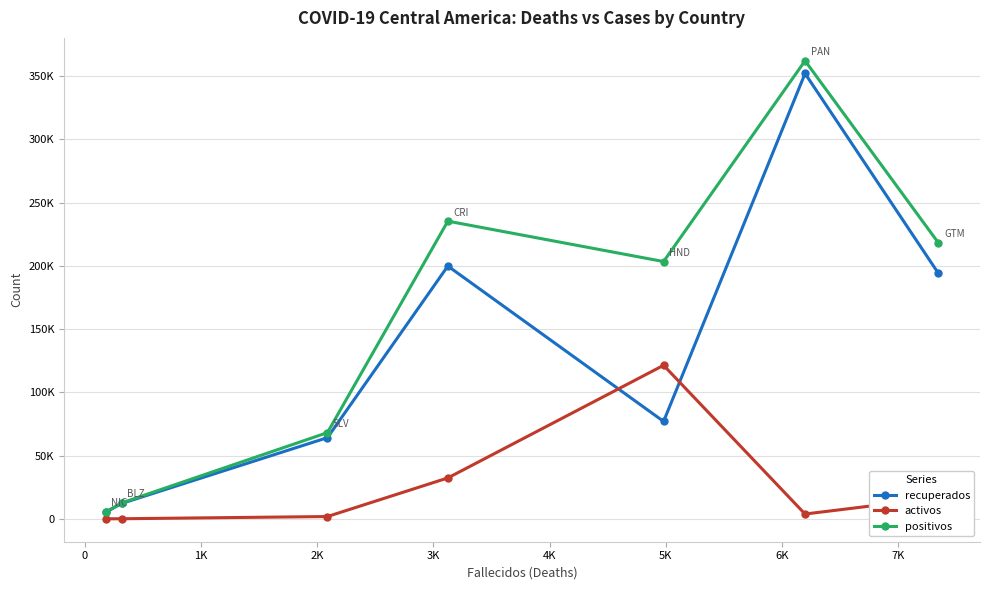

What is the difference between the maximum and second lowest values in the recuperados series?

339785